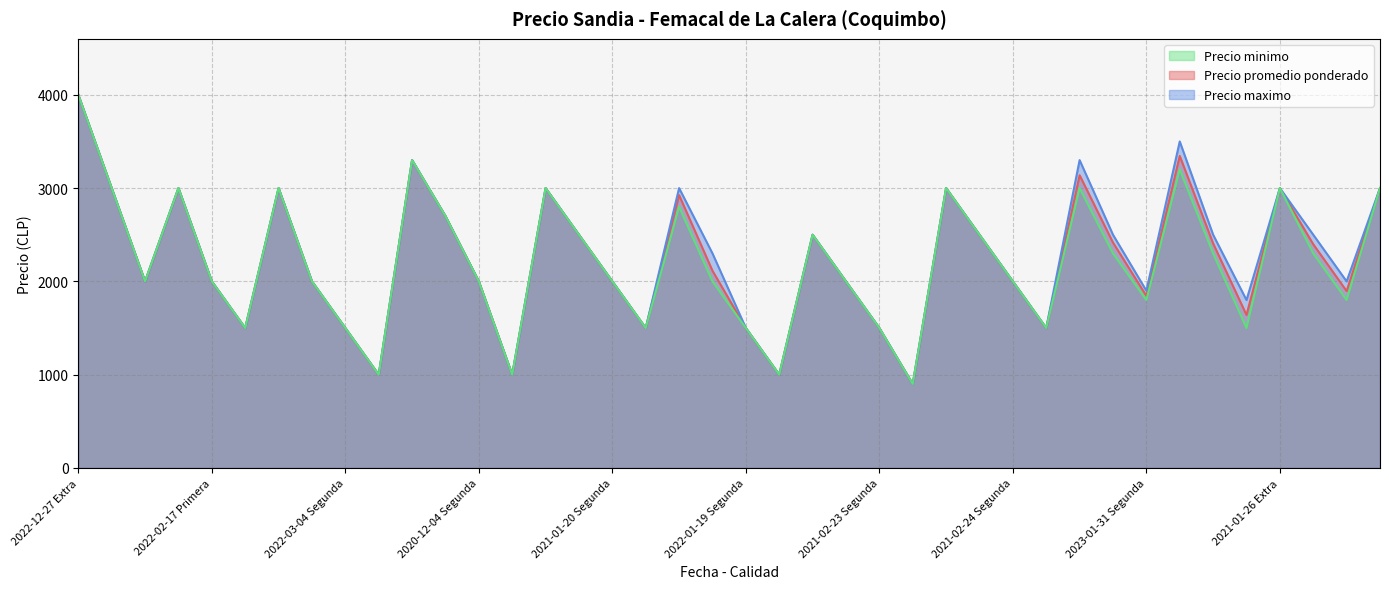

Does the chart have visible grid lines?

Yes